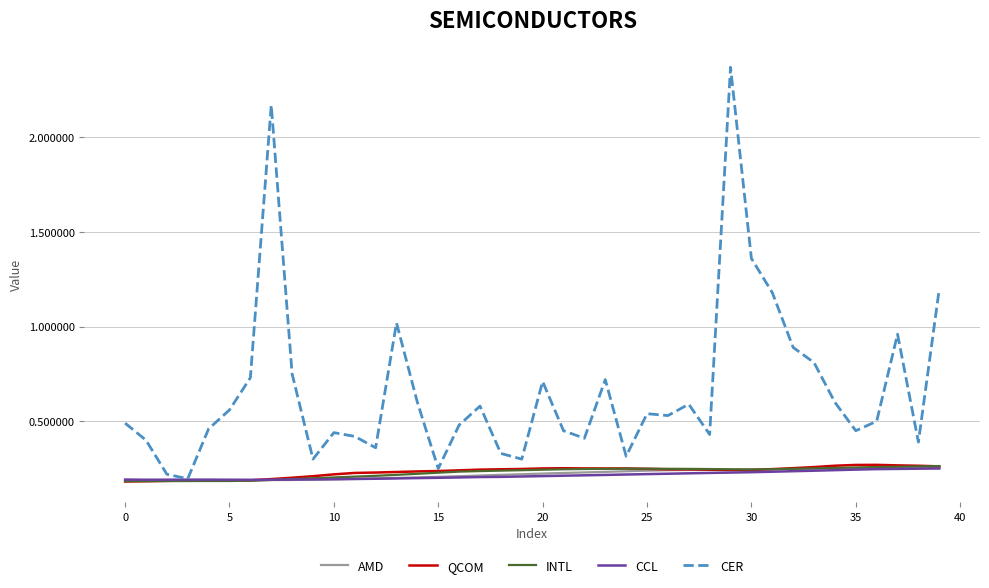

Which series has the largest range (max minus min)?

CER